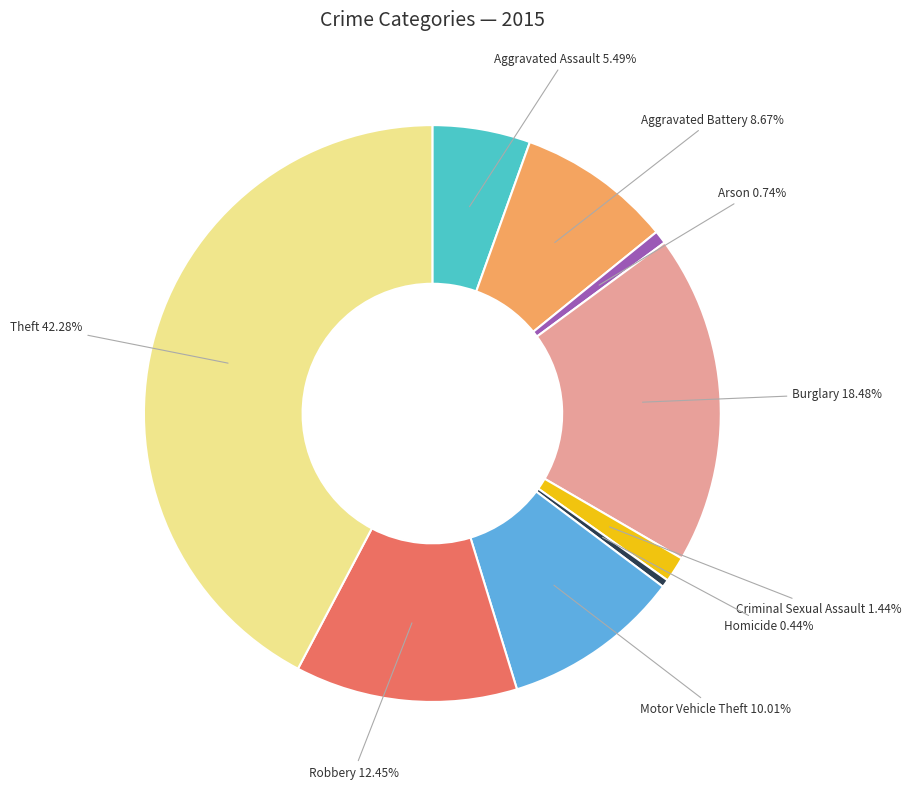

How many segments does this pie chart have?

9